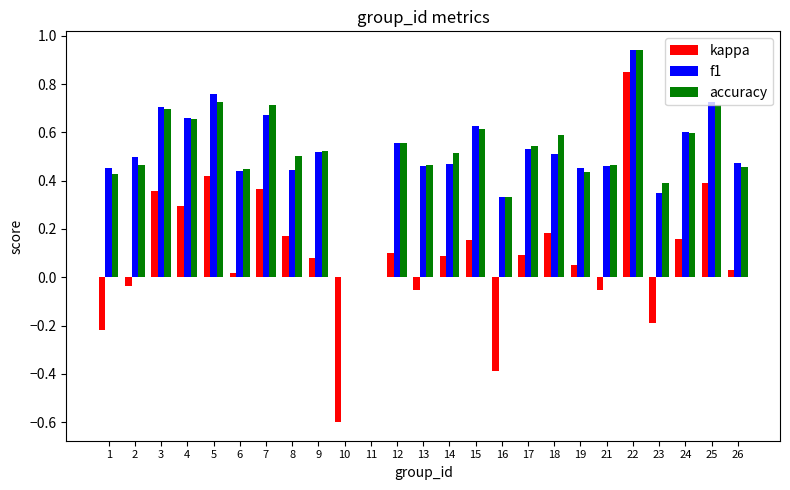

Is it true that f1 equals 0.5 at 18?

True